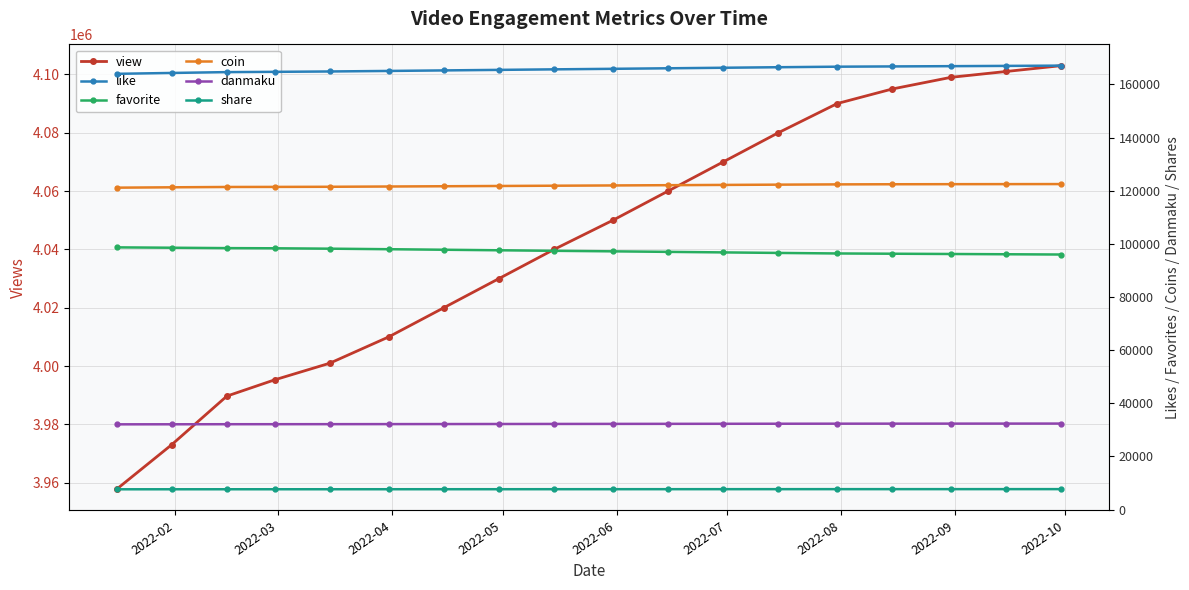

How many distinct data groups are displayed?

6